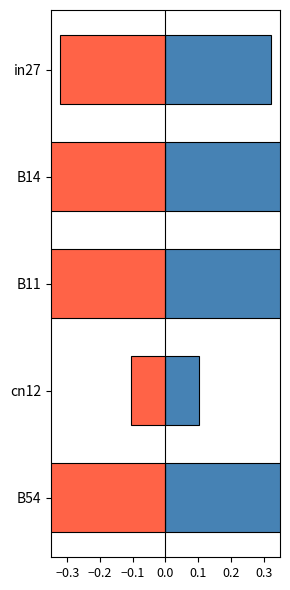

The negative series shows -0.9 at B14. True or false?

False